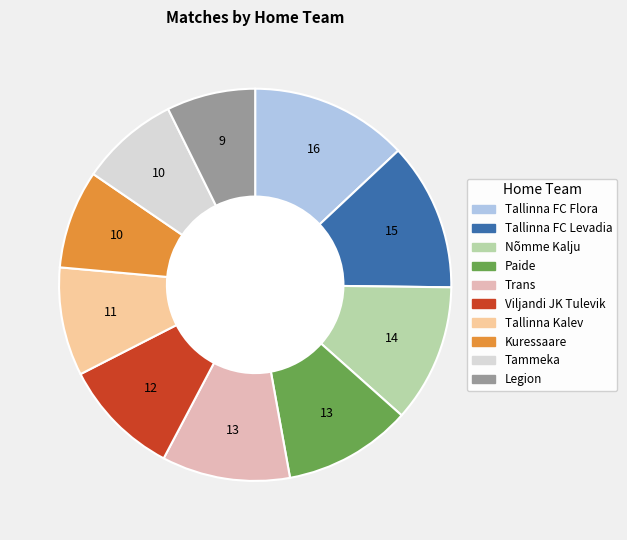

Is there a majority slice in this chart?

No